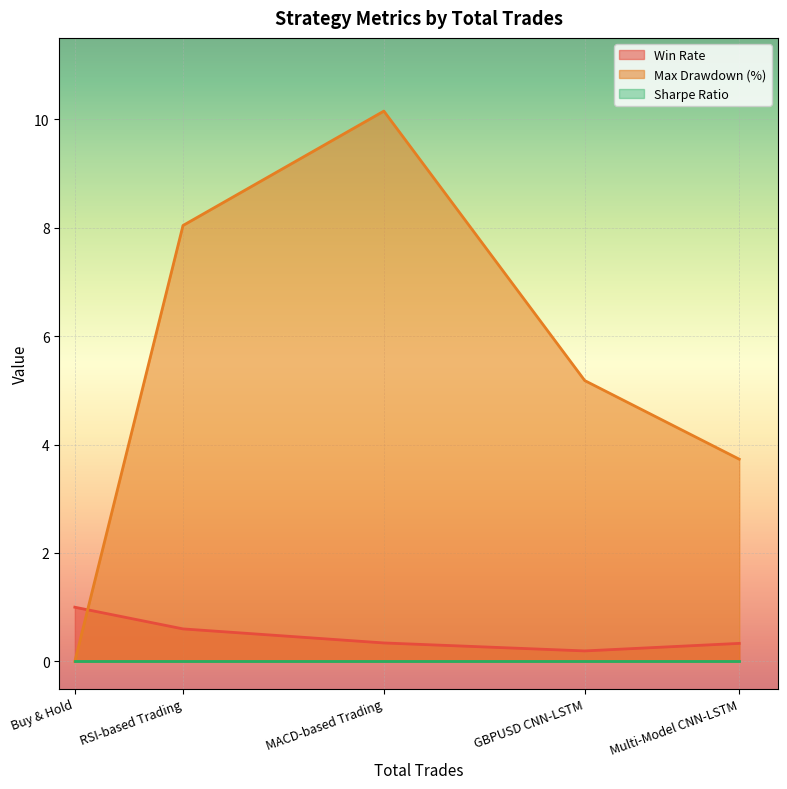

What is the spread (max minus min) of values at GBPUSD CNN-LSTM?

5.2